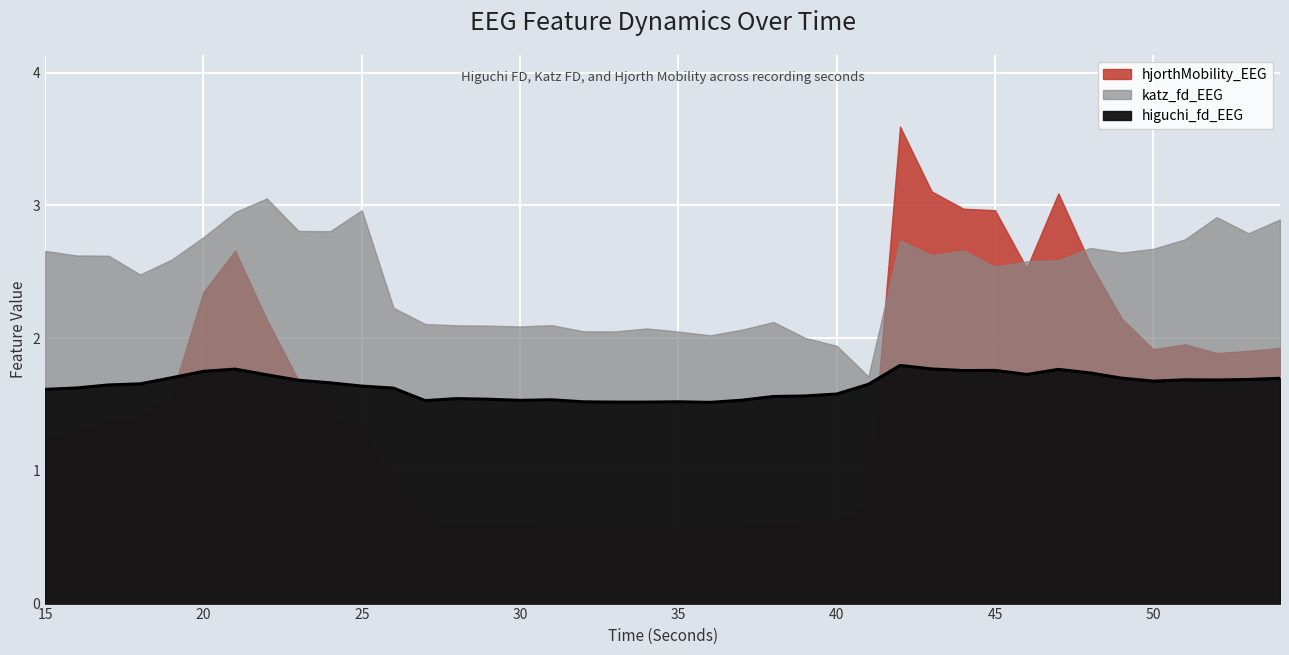

Which series changed the most between 18 and 19?

hjorthMobility_EEG